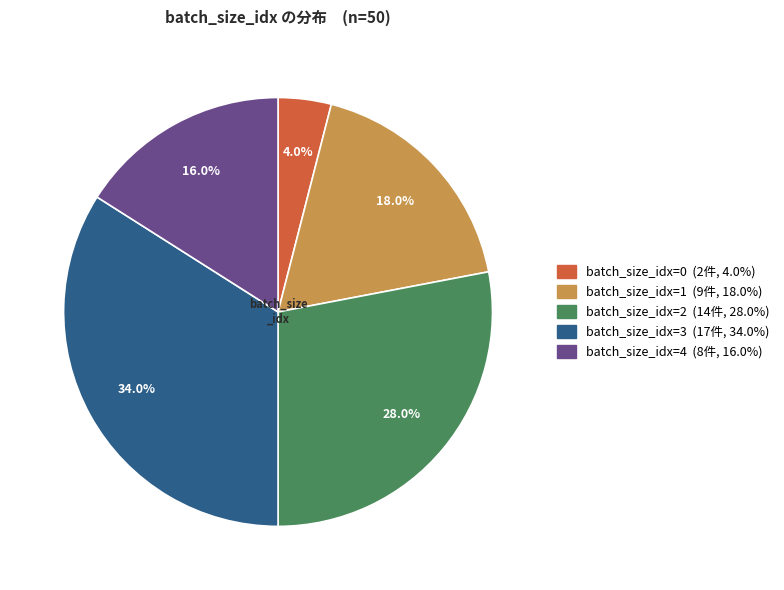

Is there any slice that represents more than half of the pie?

No